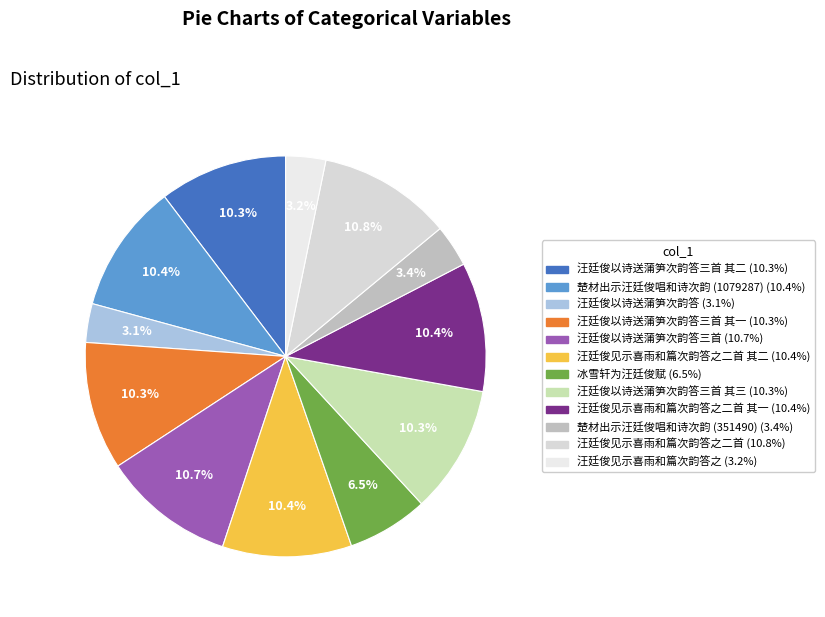

Count the number of slices in the pie.

12